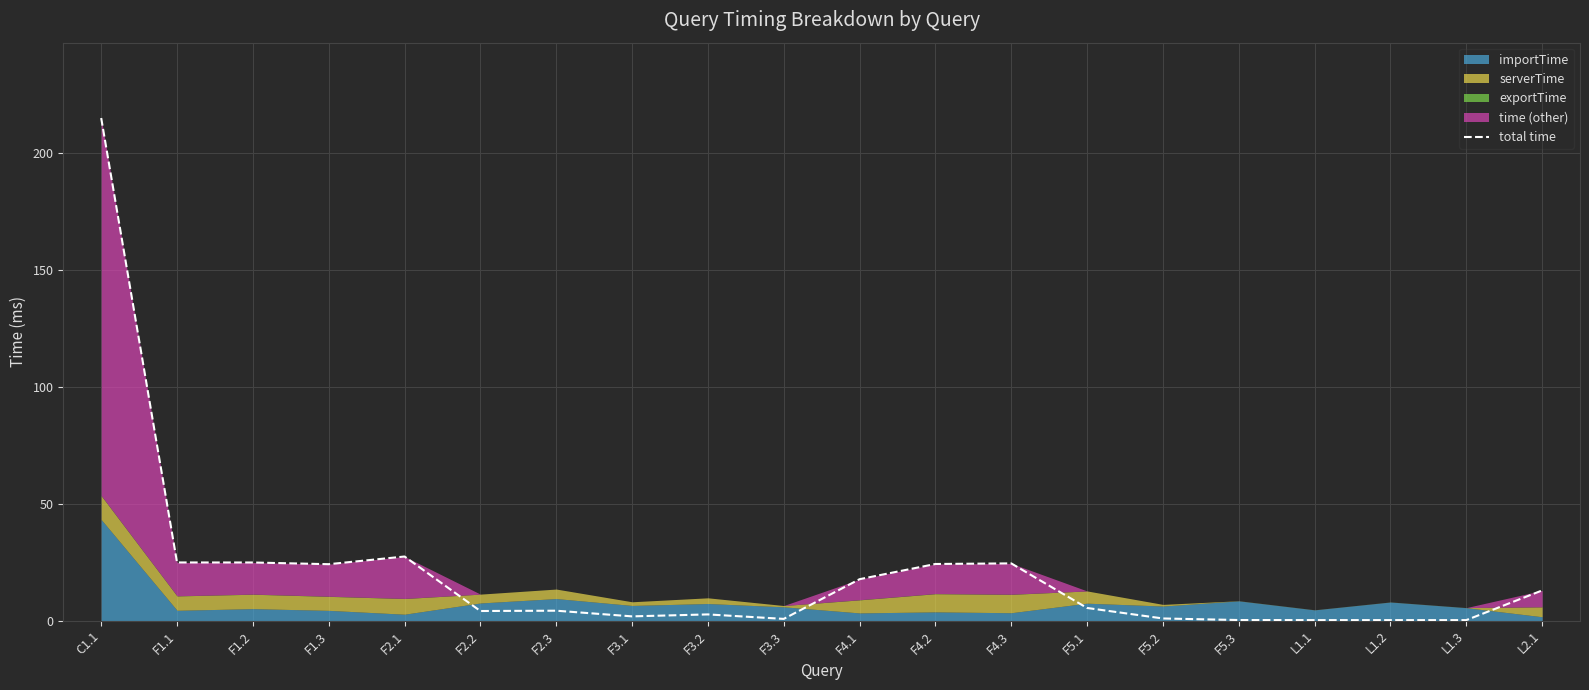

What is the average value?

20.8